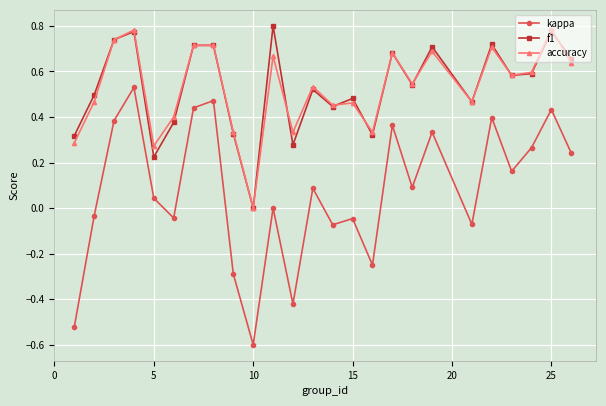

Which series has the largest range (max minus min)?

kappa